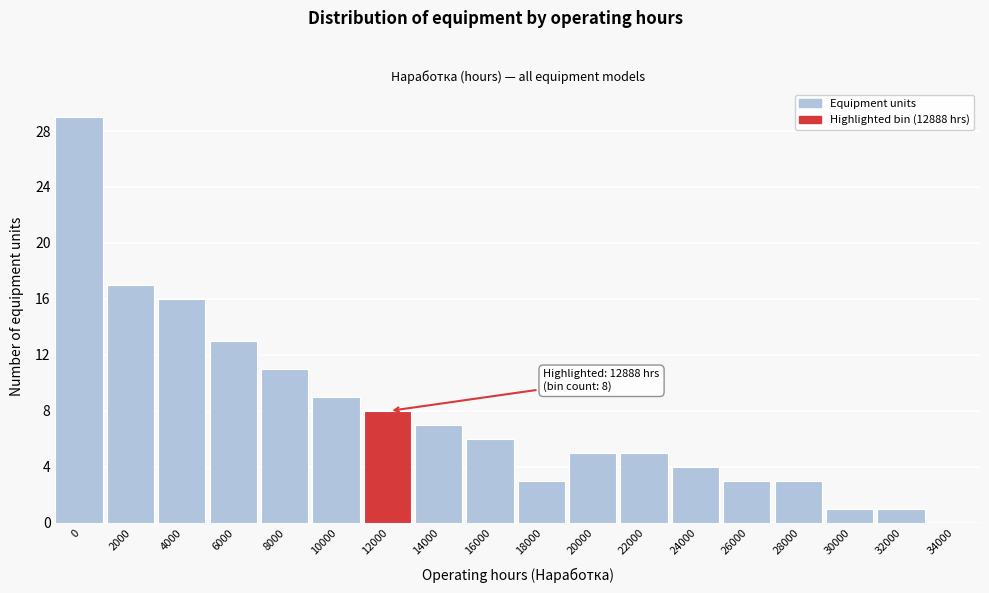

Reading left to right, what are all the values shown in this chart?

0=29	2000=17	4000=16	6000=13	8000=11	10000=9	12000=8	14000=7	16000=6	18000=3	20000=5	22000=5	24000=4	26000=3	28000=3	30000=1	32000=1	34000=0